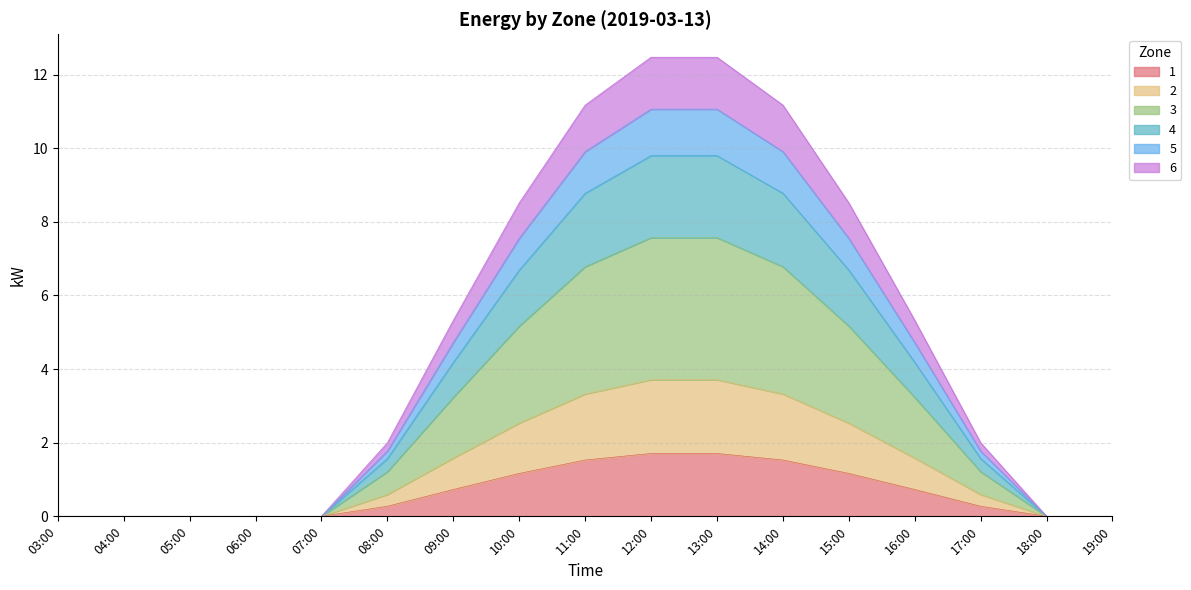

True or false: 2 and 4 cross at least once.

False